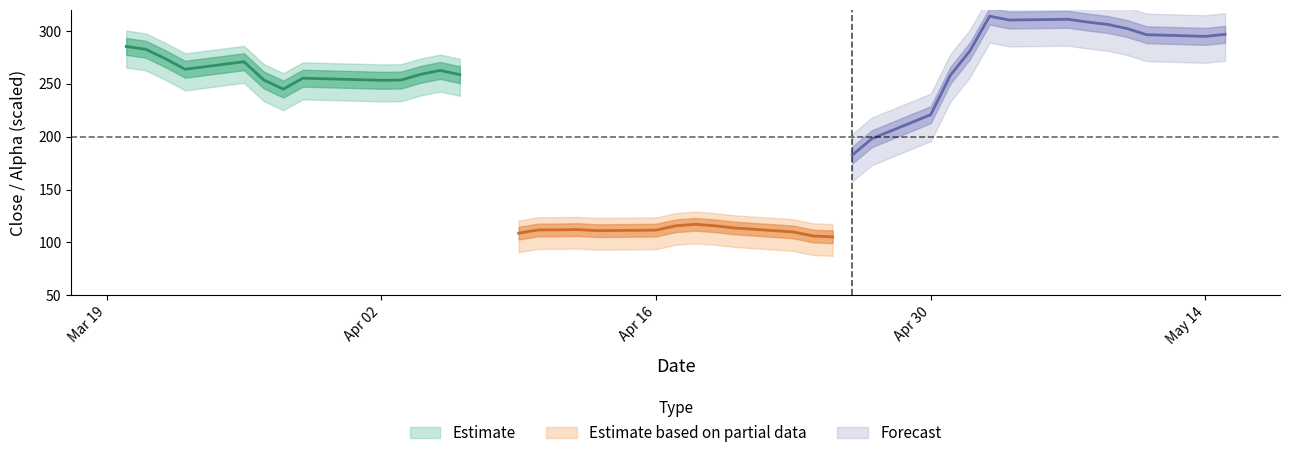

Between 25 and 27, which is larger?

27